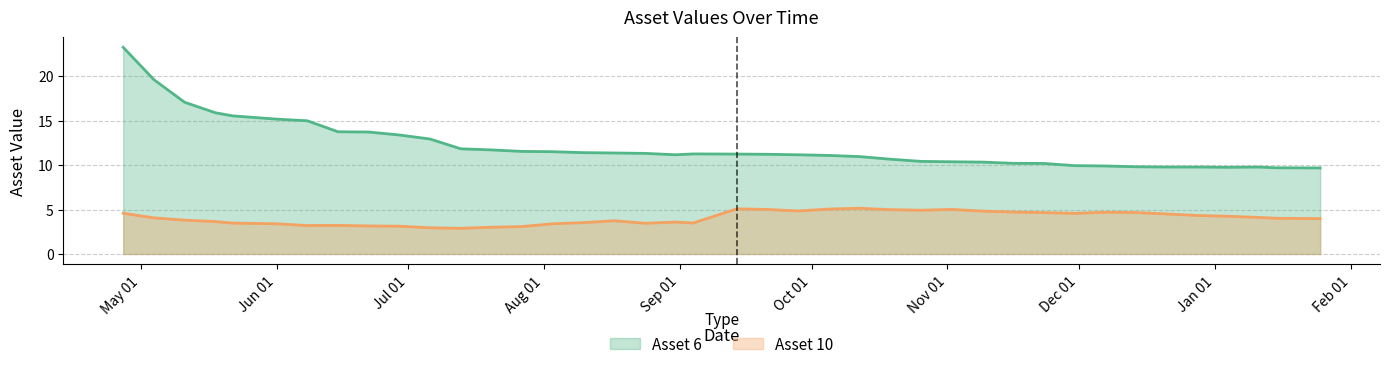

True or false: Asset 6 and Asset 10 intersect in this chart.

False